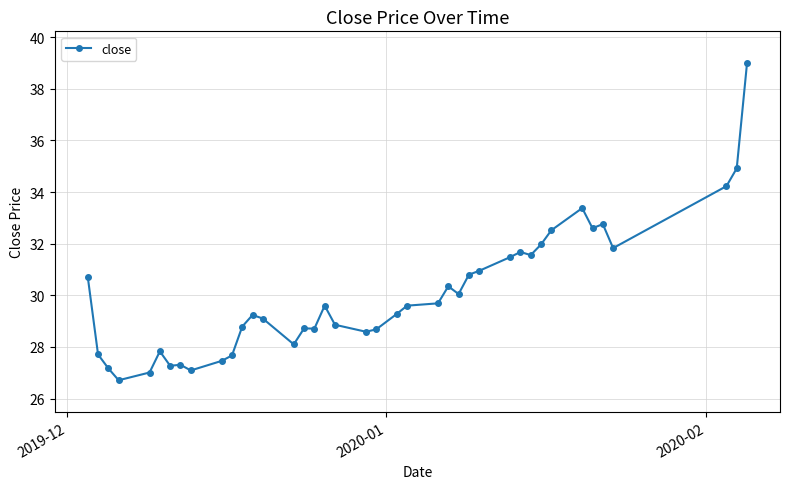

True or false: the data has more than 1 interior local peaks.

True